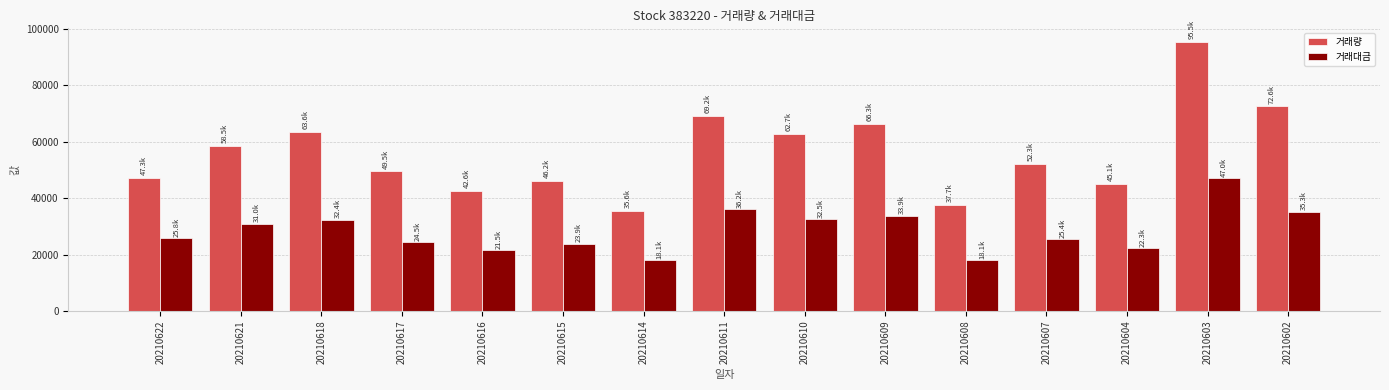

What is the total value across all series at 20210618?

96010